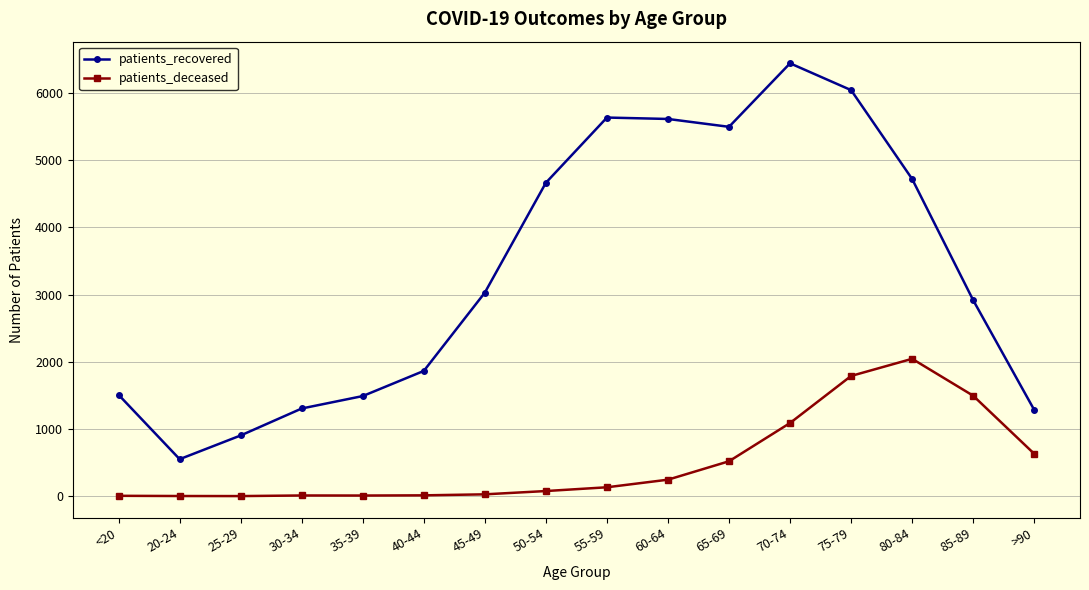

Which category has the highest value in the patients_recovered series?

70-74